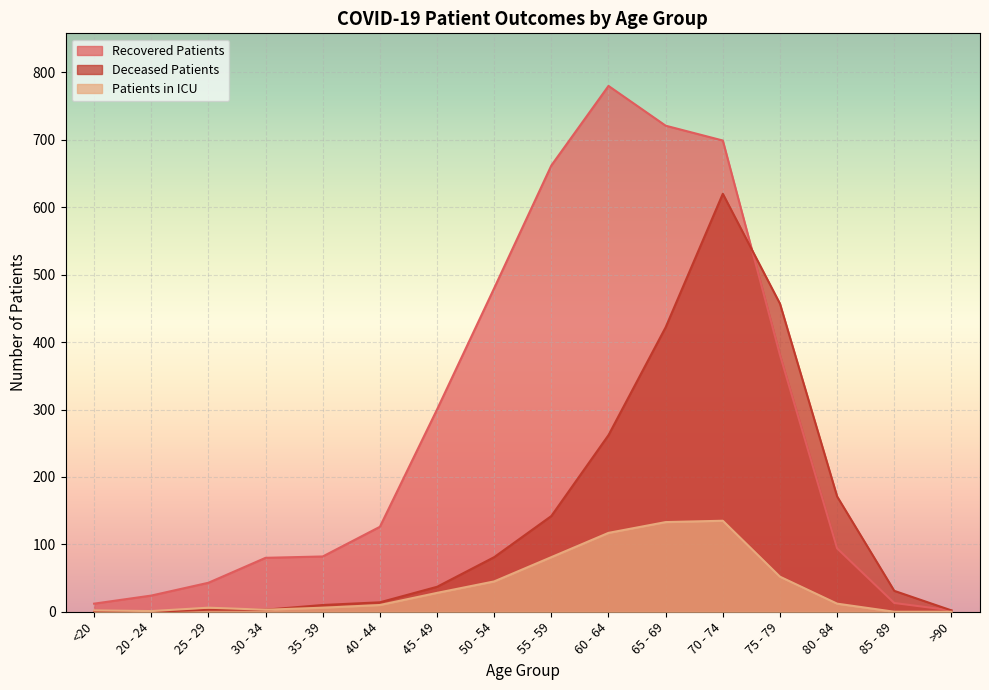

Reading right to left, transcribe all the data shown in this chart.

recovered_patients: >90=2	85 - 89=13	80 - 84=94	75 - 79=381	70 - 74=699	65 - 69=721	60 - 64=780	55 - 59=662	50 - 54=480	45 - 49=300	40 - 44=126	35 - 39=82	30 - 34=80	25 - 29=43	20 - 24=24	<20=12
deceased_patients: >90=2	85 - 89=31	80 - 84=171	75 - 79=457	70 - 74=620	65 - 69=422	60 - 64=262	55 - 59=142	50 - 54=81	45 - 49=37	40 - 44=14	35 - 39=10	30 - 34=3	25 - 29=3	20 - 24=0	<20=1
patients_in_icu: >90=0	85 - 89=0	80 - 84=12	75 - 79=52	70 - 74=135	65 - 69=133	60 - 64=117	55 - 59=81	50 - 54=45	45 - 49=28	40 - 44=10	35 - 39=6	30 - 34=3	25 - 29=6	20 - 24=1	<20=2